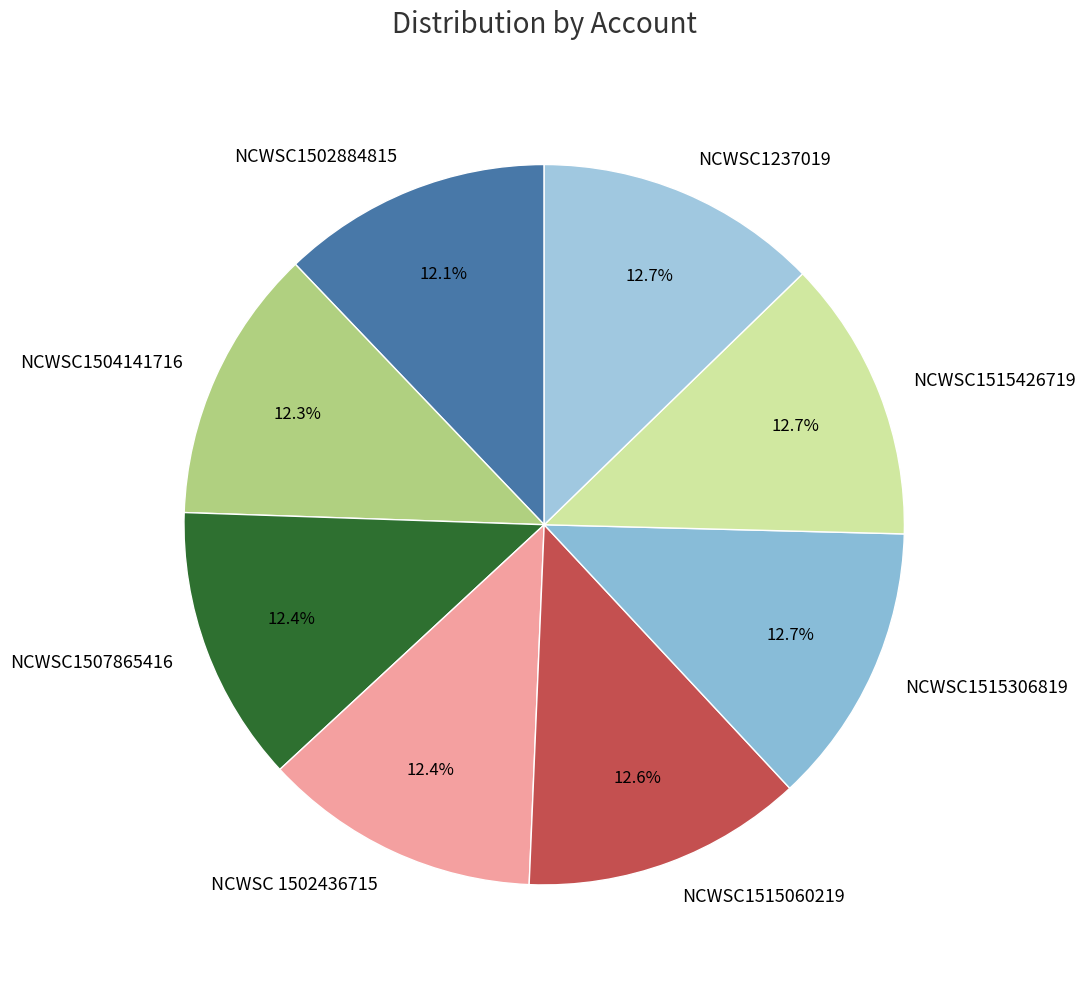

What is the ratio of the value at NCWSC1515426719 to the value at NCWSC1504141716?

1.0